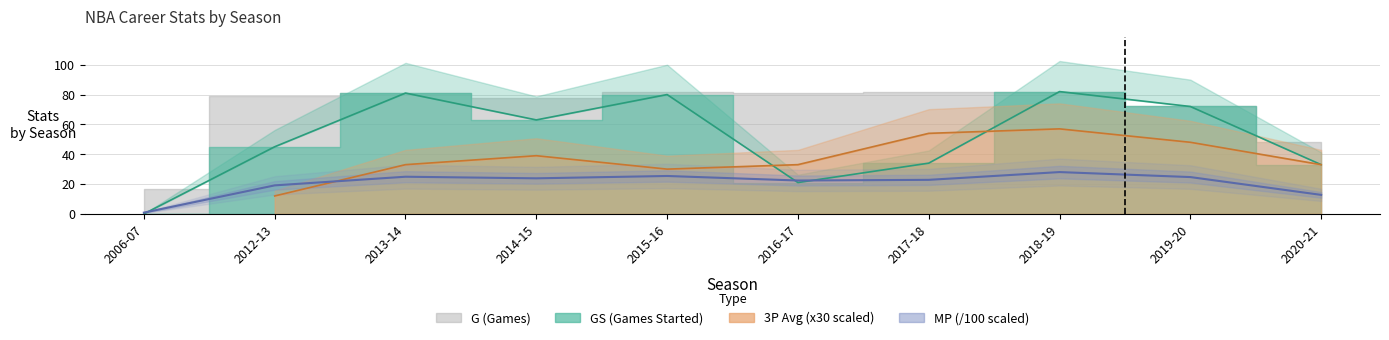

At which category does MP reach its first local valley?

2014-15